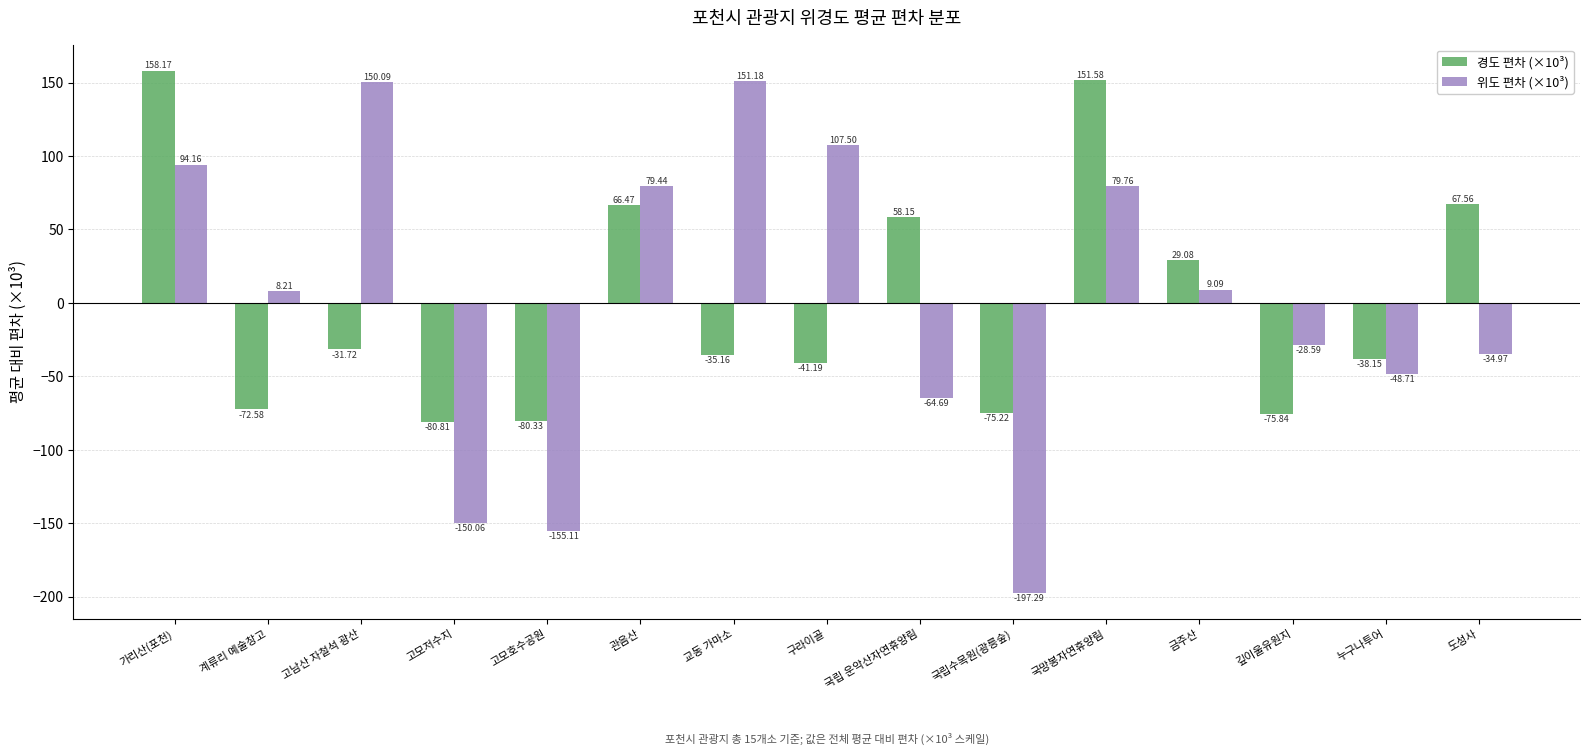

Is it true that 경도 편차 (×10³) equals -66.3 at 구라이골?

False